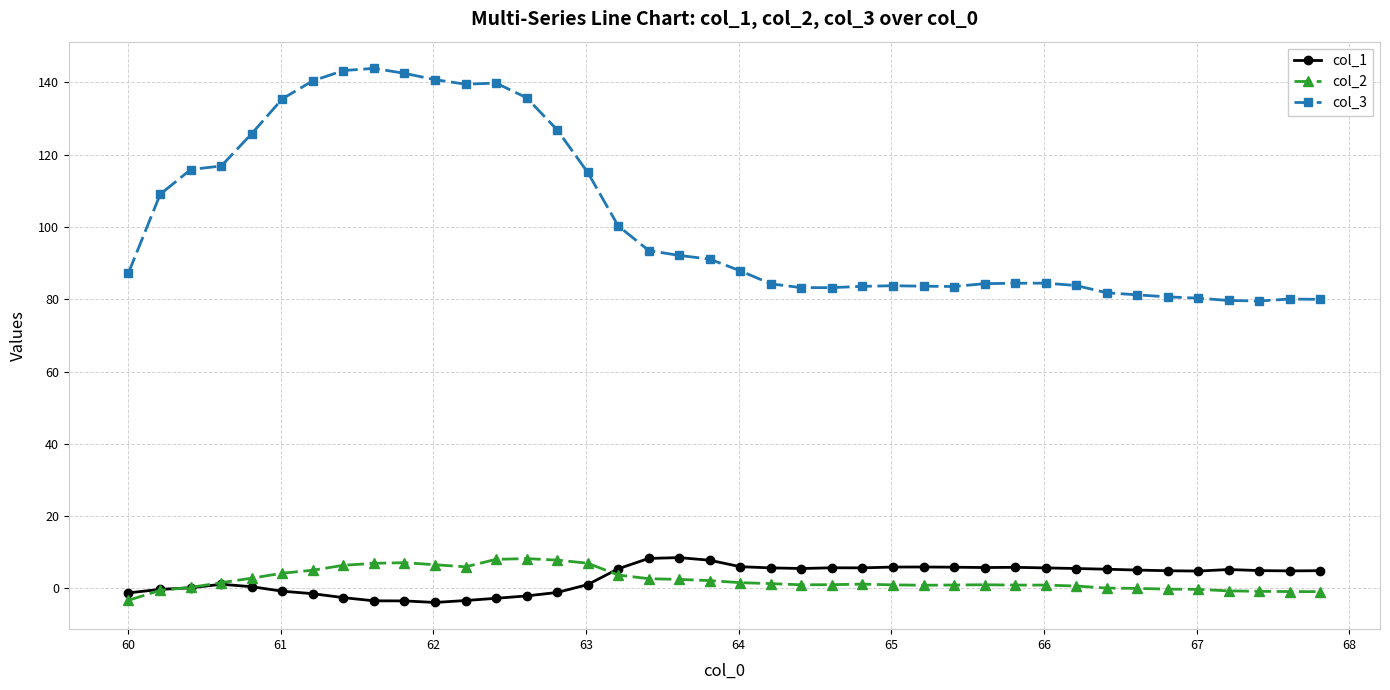

True or false: col_3 and col_1 cross at least once.

False